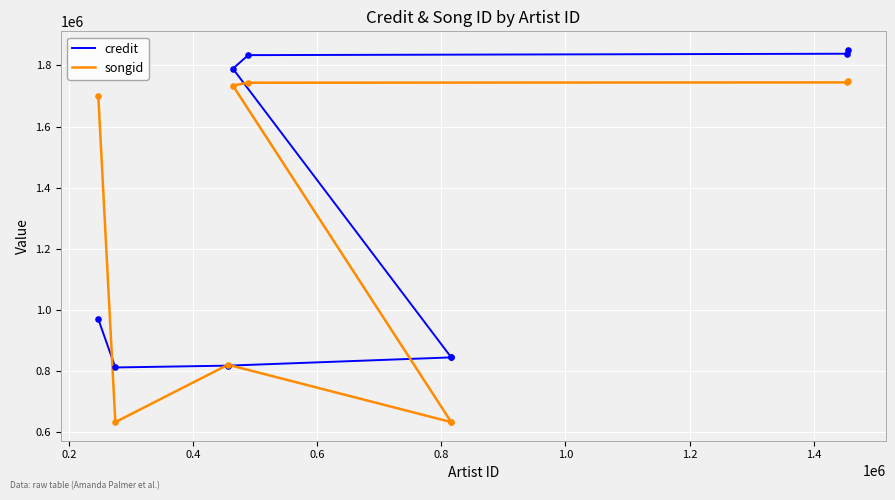

What are all the series names shown in the legend?

credit, songid